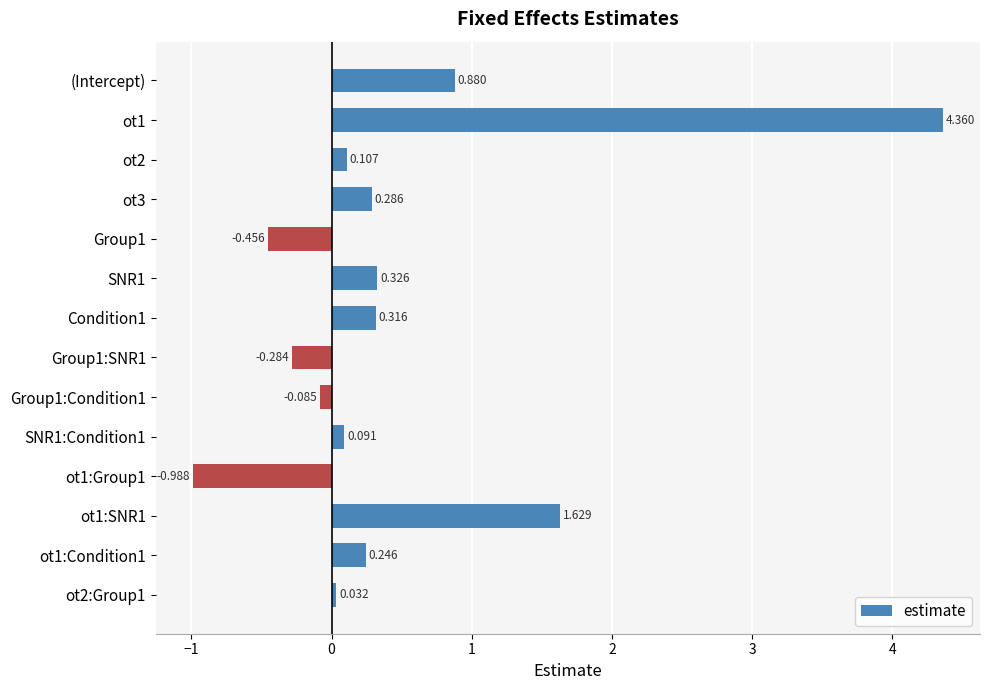

Where is the data nearest to the value 1?

(Intercept)